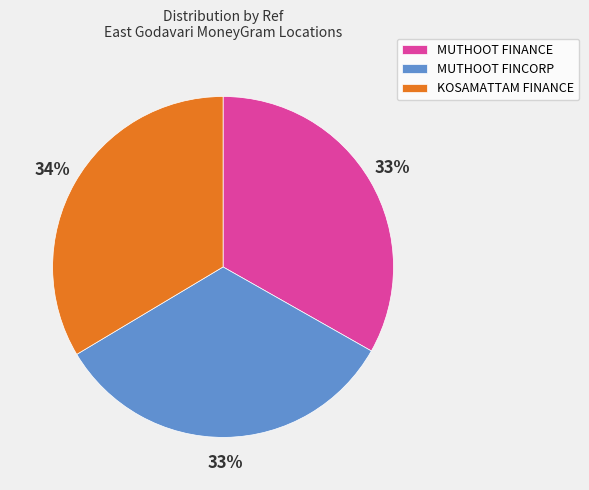

Is there a majority slice in this chart?

No